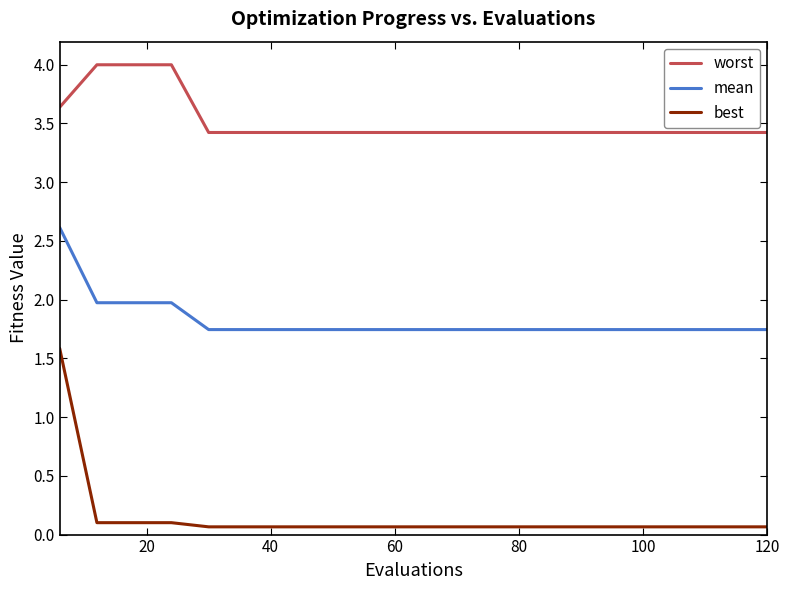

List the series in order of their overall mean, highest first.

worst, mean, best